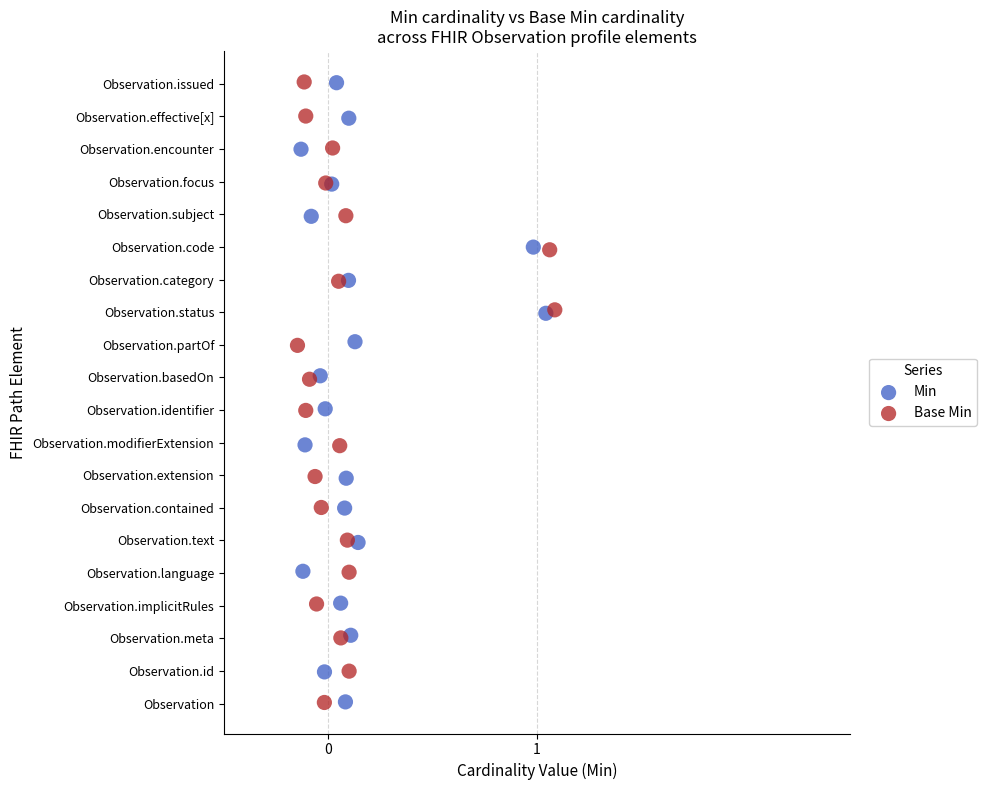

What are all the series names shown in the legend?

Min, Base Min